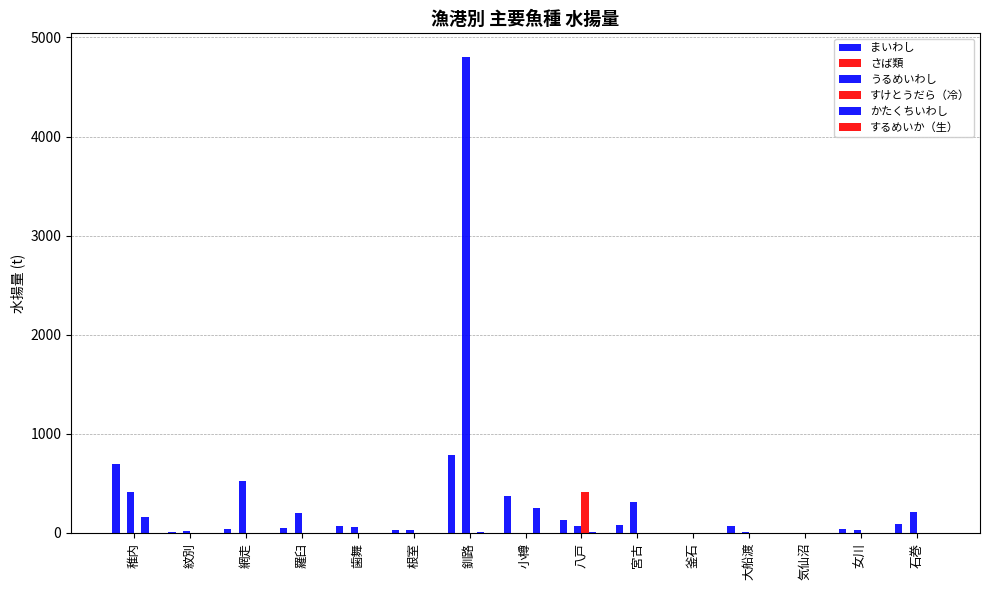

Are the bars grouped side by side (vs. stacked)?

Yes